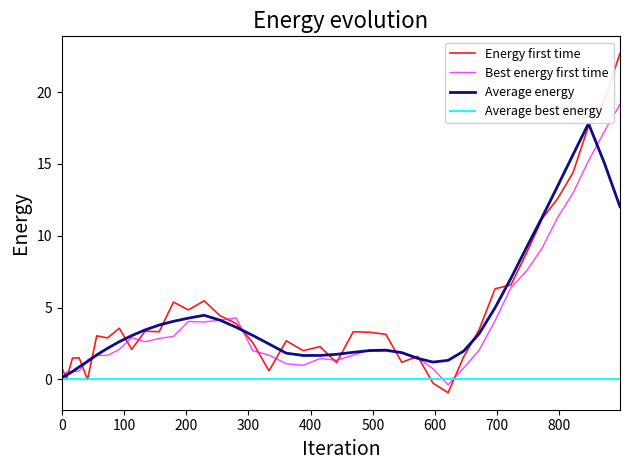

What is the maximum value shown in the chart?

22.7